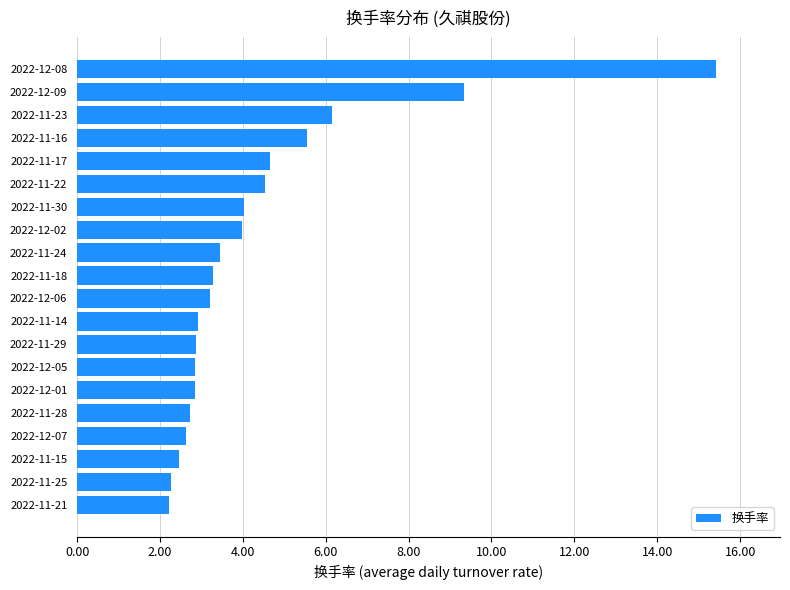

Which label corresponds to the largest value in the chart?

2022-12-08